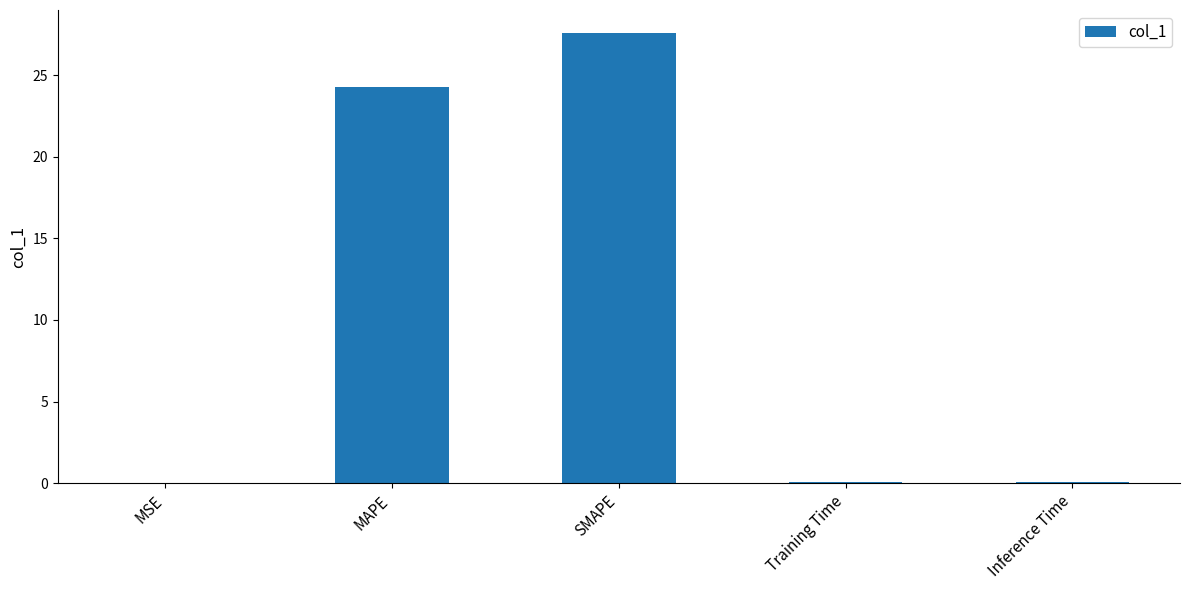

Is it true that the value at SMAPE is 27.6?

True